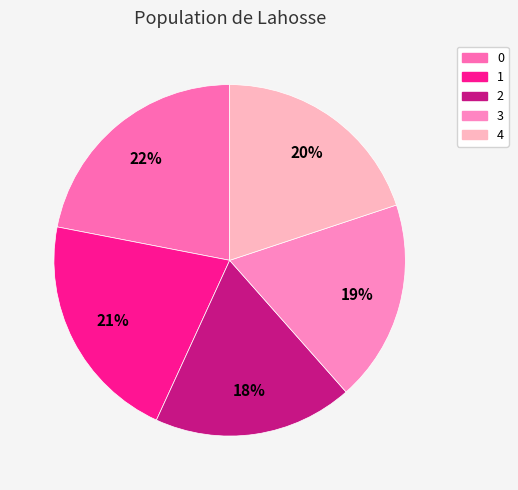

To the nearest percent, what is the difference between the 4 and 2 slice percentages?

2%